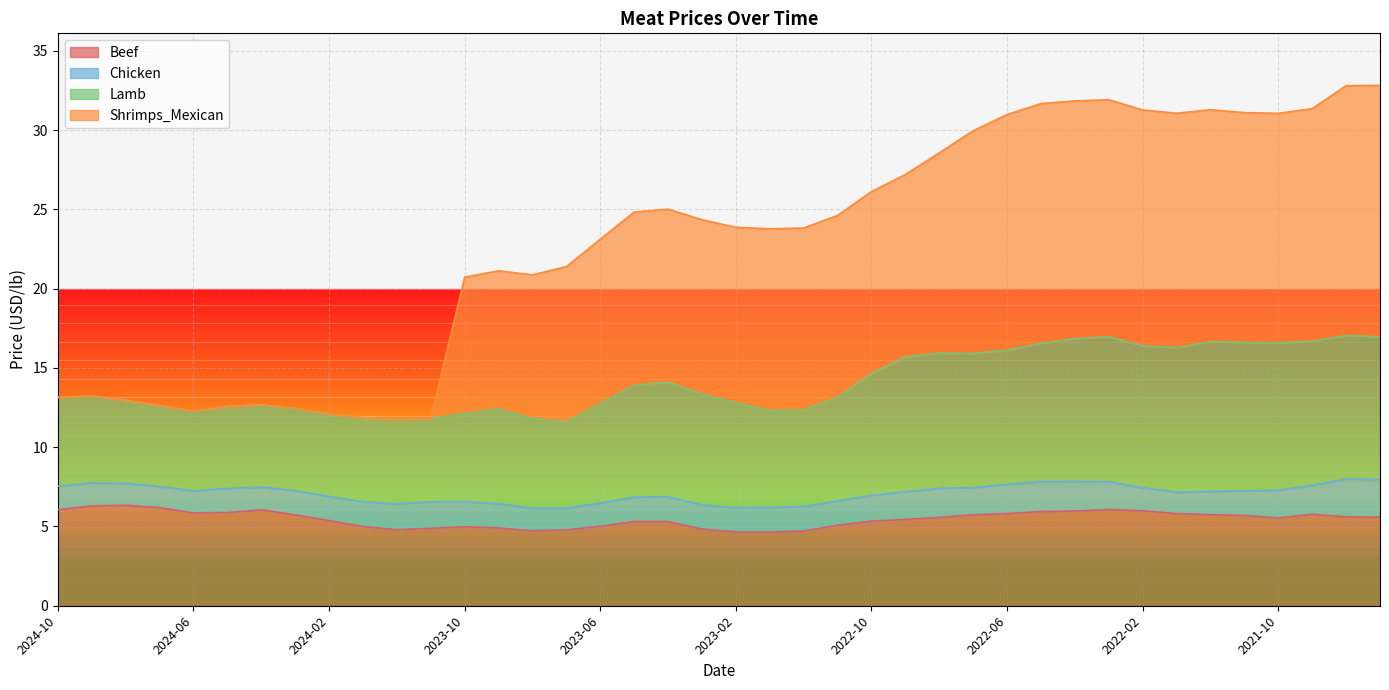

What is the smallest value displayed?

4.7